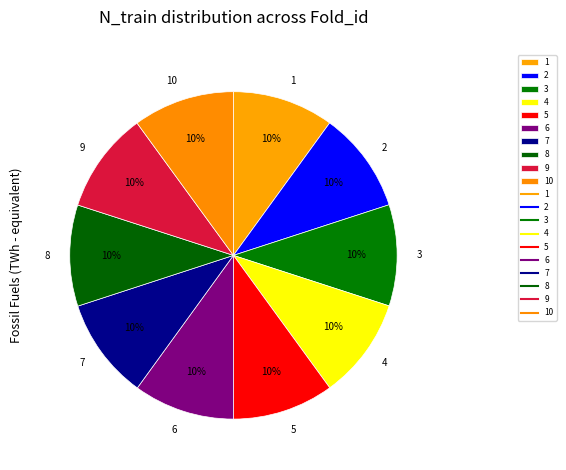

What is the ratio of the value at 1 to the value at 5?

1.0